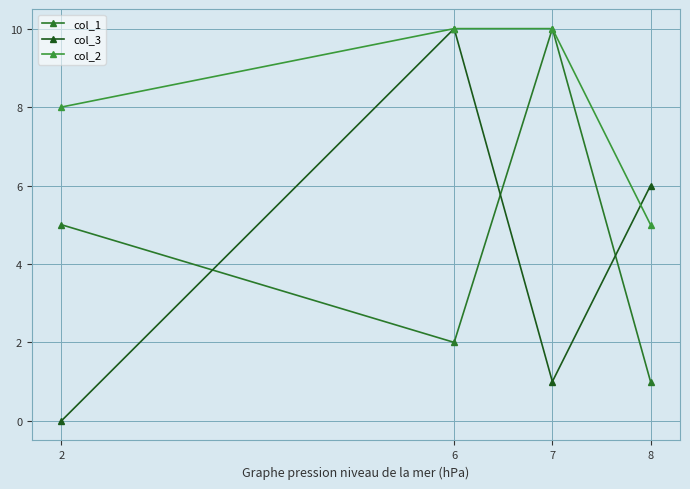

How many col_1 values are between 2 and 10?

3